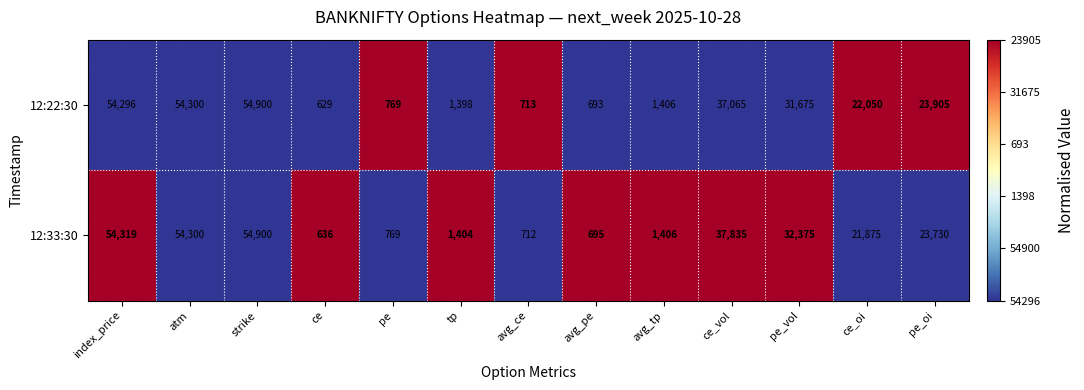

What is the sum of the 12:33:30 values at pe and ce_vol?

38604